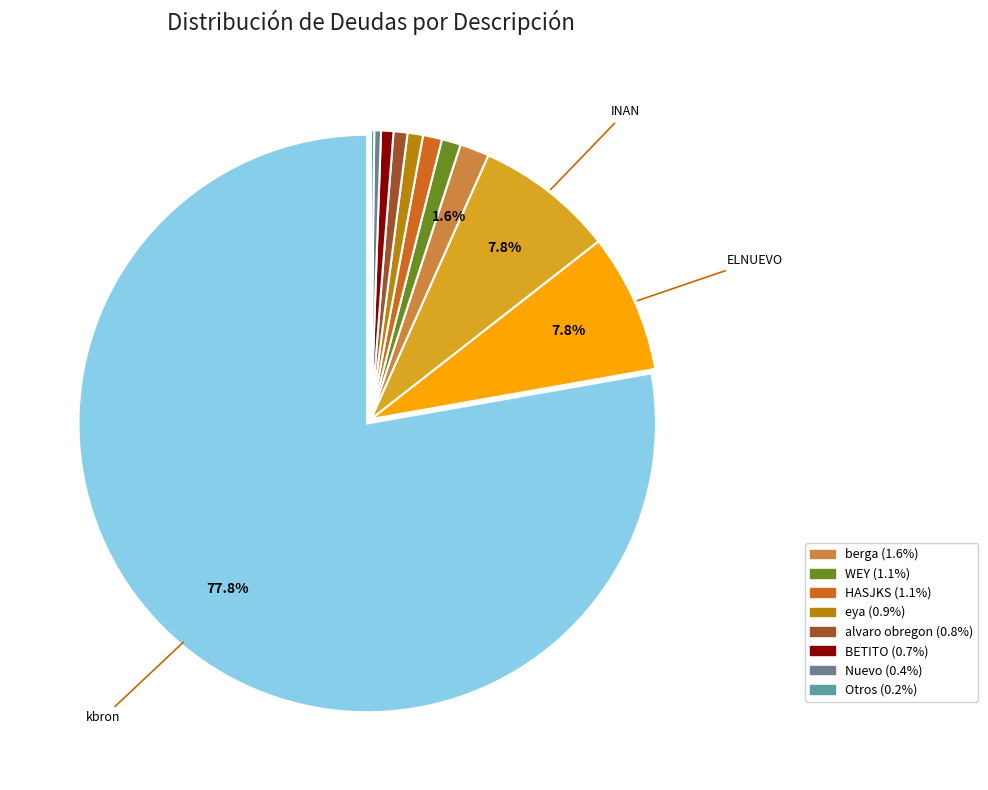

To the nearest percent, what is the average slice percentage?

9%